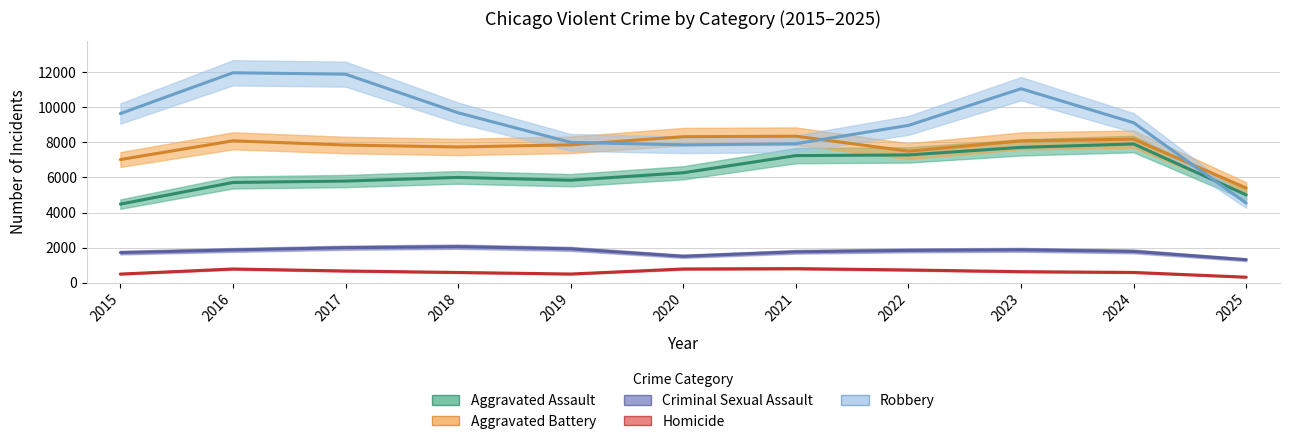

How many data points in Robbery are less than 9115?

5